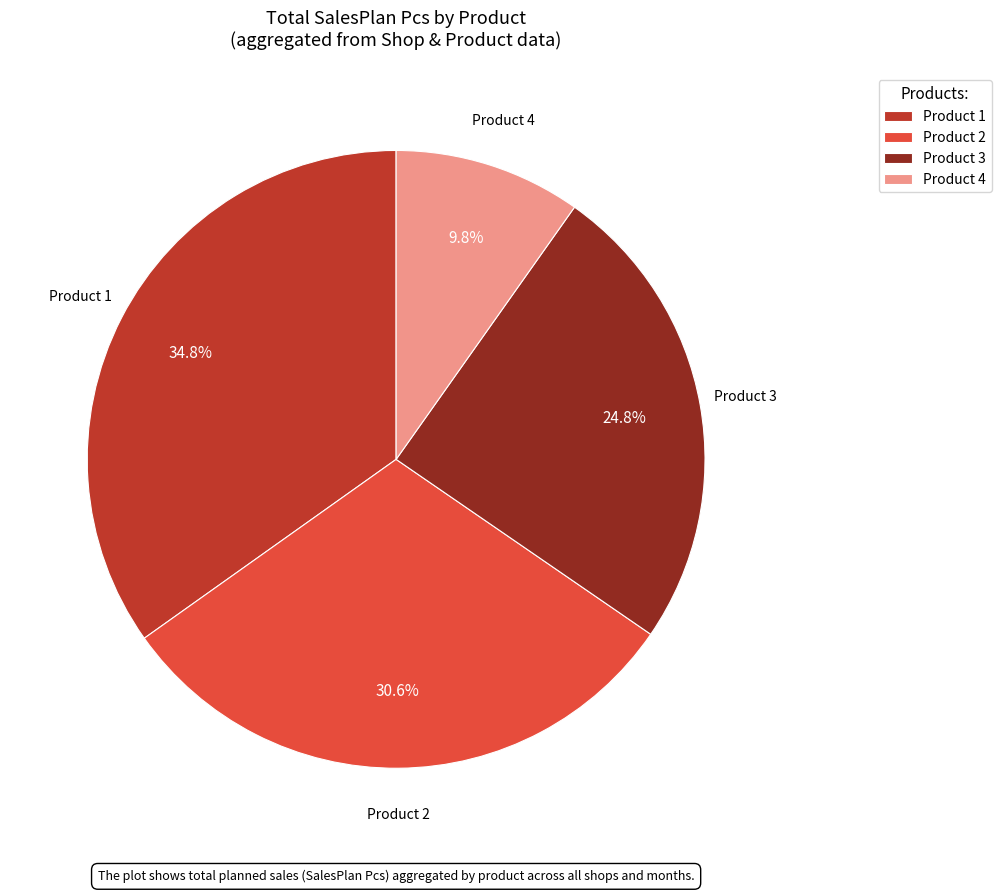

Rank the categories by value from highest to lowest.

Product 1, Product 2, Product 3, Product 4